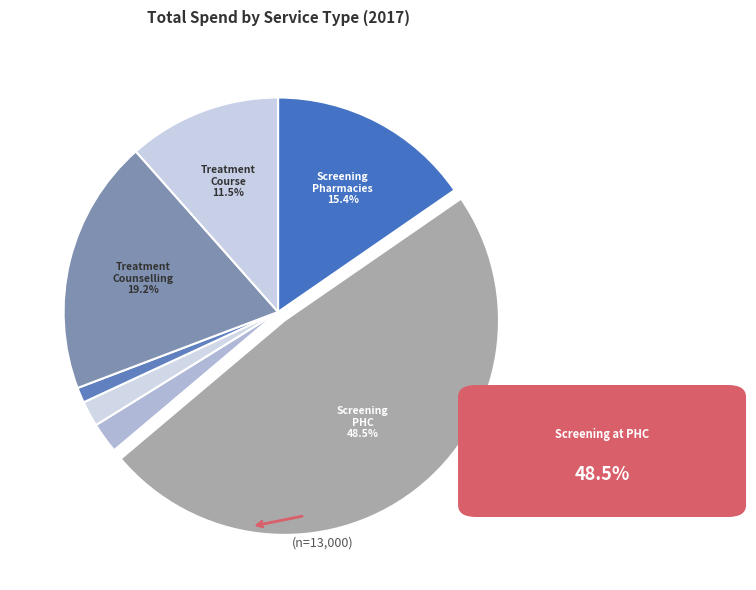

To the nearest percent, what is the average slice percentage?

14%